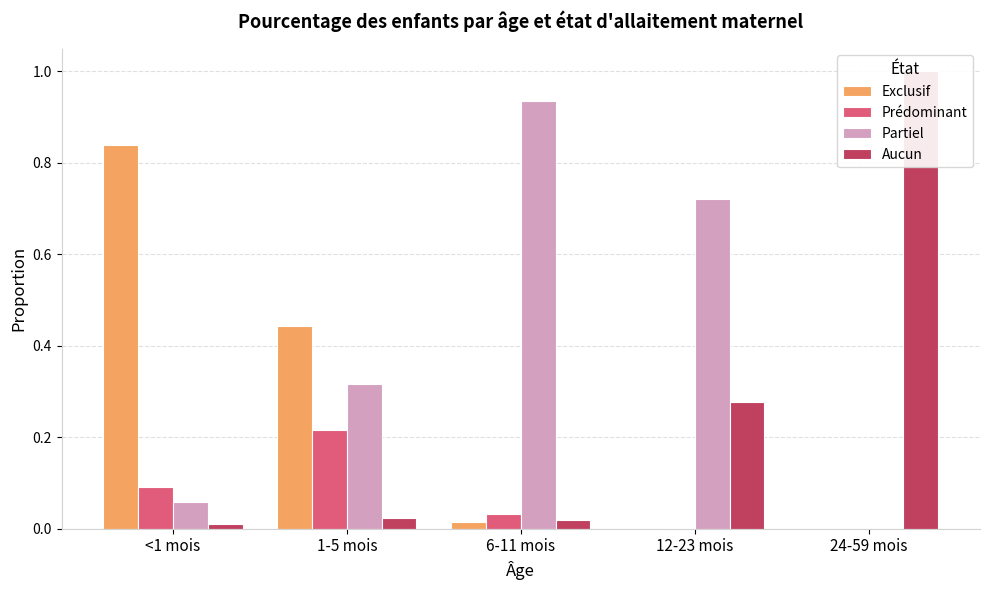

What is the label of the 3rd bar from the right?

6-11 mois